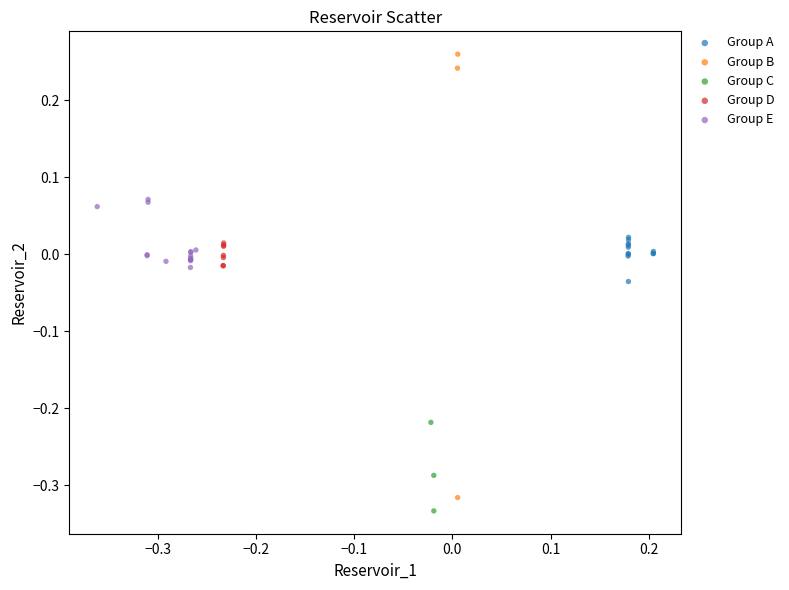

Which series reaches the minimum Y coordinate?

Group C